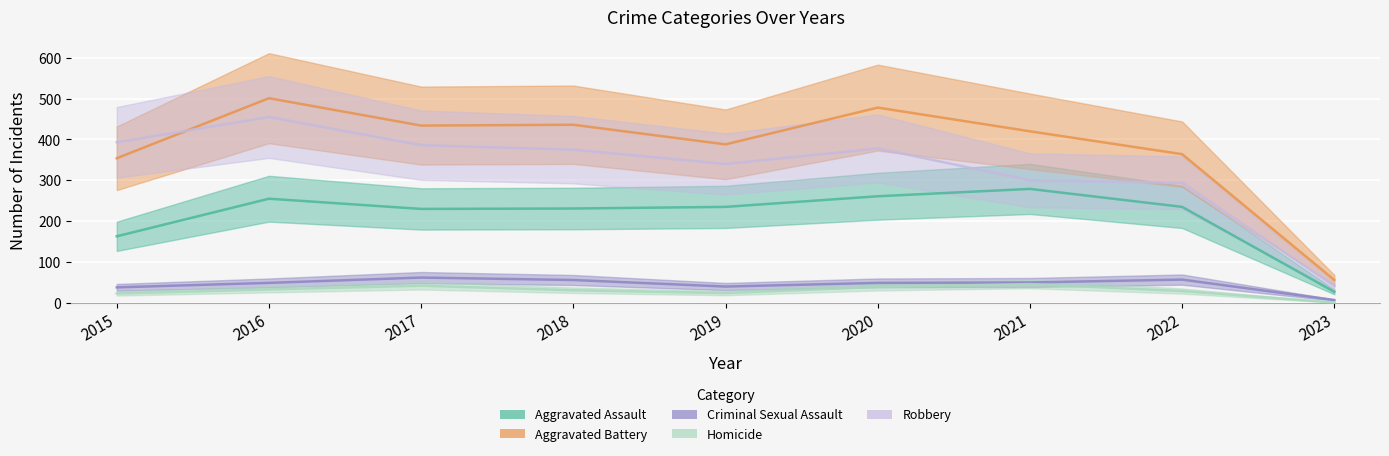

How many intersections are there between Aggravated Battery and Robbery?

1